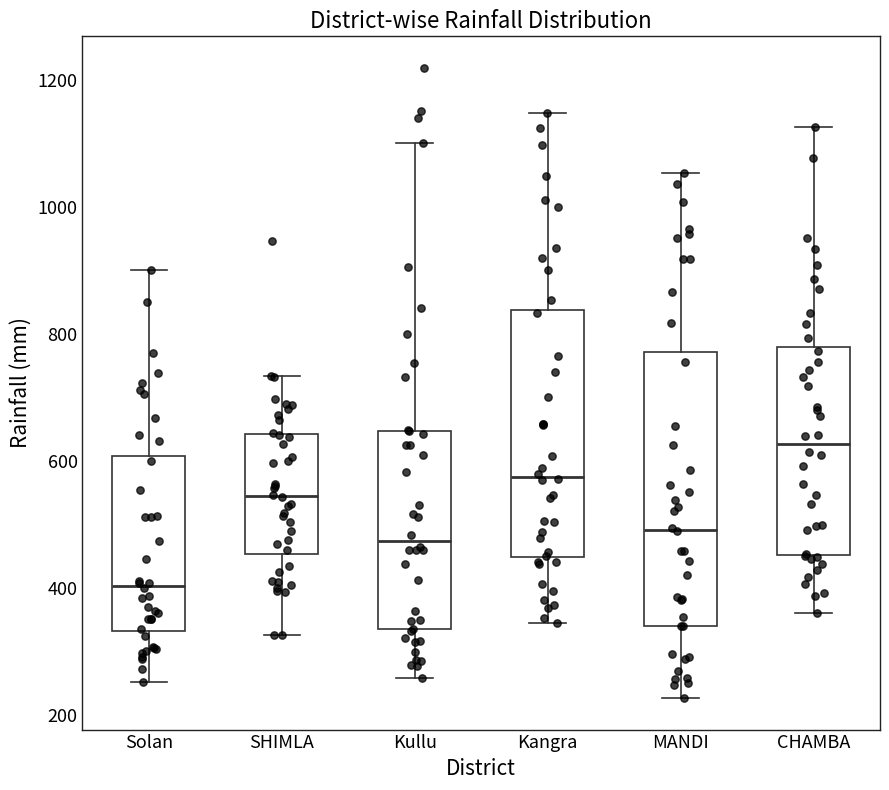

Reading left to right, transcribe this box plot: for each box, give where its median line is, the range the box spans, and where its two whiskers end, as read against the y-axis. The values are not printed on the chart, so give them approximately, as read against the axis.

Solan: median 400, box 340 to 600, whiskers 260 to 900
SHIMLA: median 540, box 460 to 640, whiskers 320 to 740
Kullu: median 480, box 340 to 640, whiskers 260 to 1100
Kangra: median 580, box 440 to 840, whiskers 340 to 1140
MANDI: median 500, box 340 to 780, whiskers 220 to 1060
CHAMBA: median 620, box 460 to 780, whiskers 360 to 1120